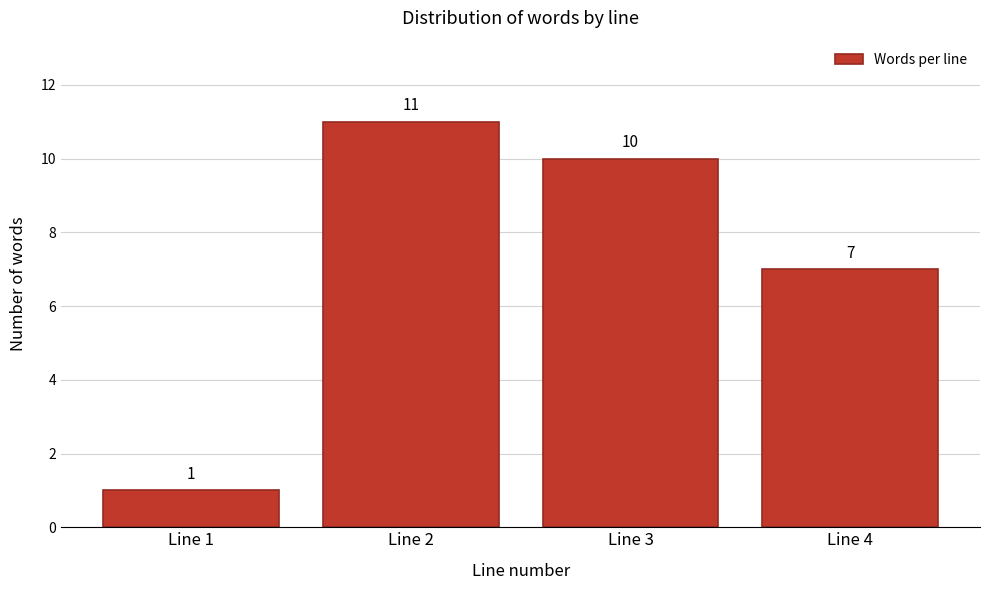

Reading left to right, extract all data points from this chart.

1	11	10	7